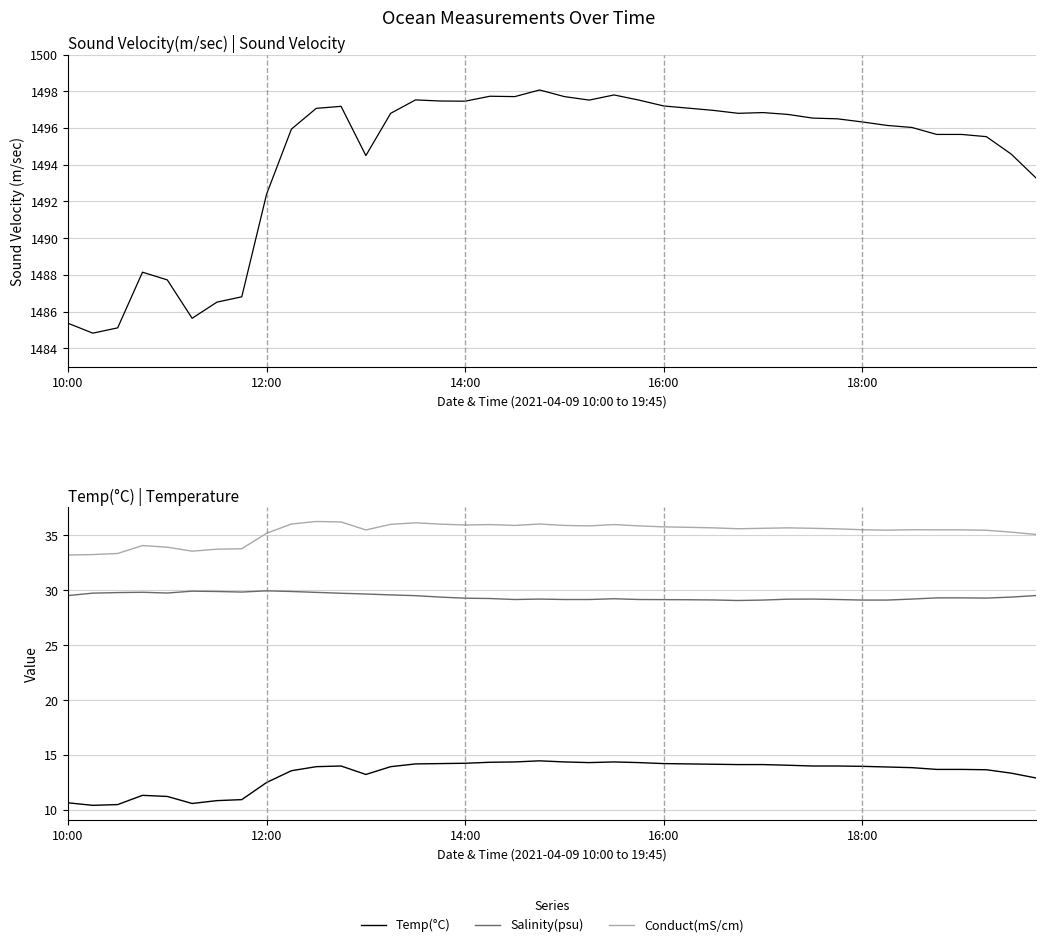

What is the lowest value of the Conduct(mS/cm) series?

33.2